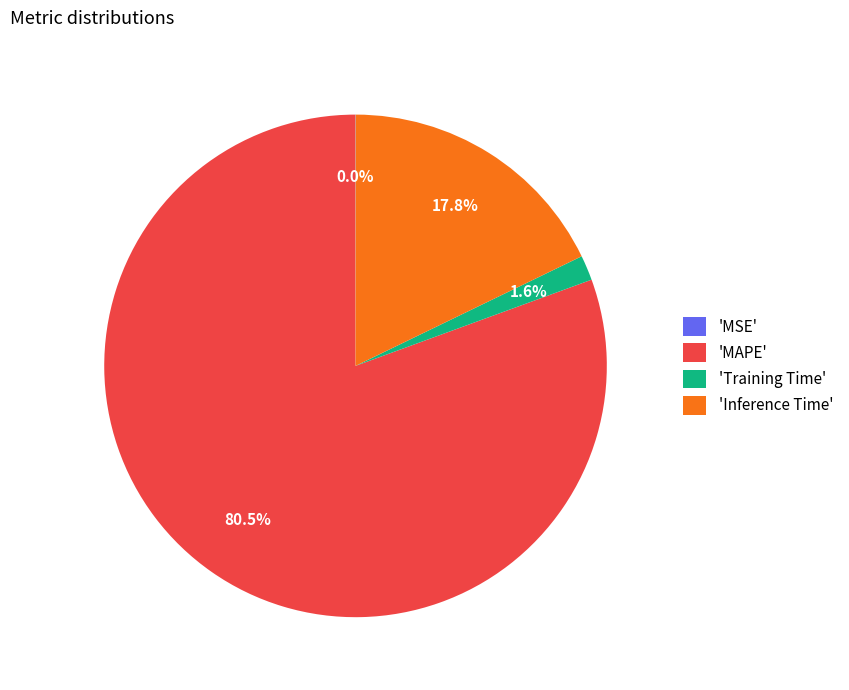

What is the largest slice in the pie chart?

'MAPE'